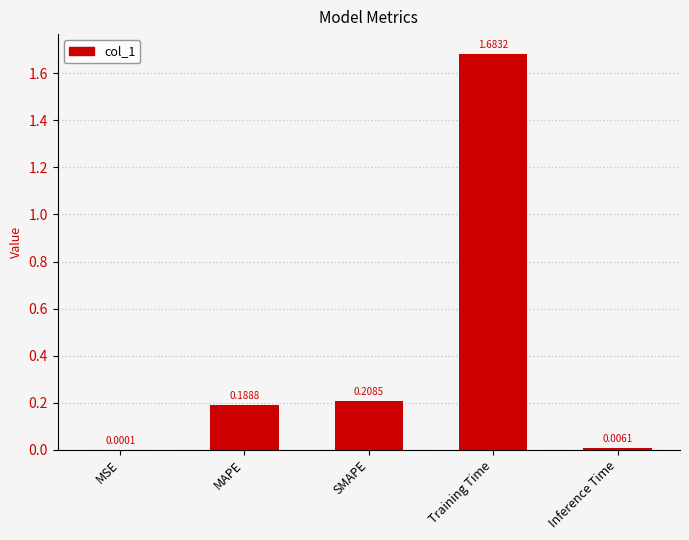

Which label corresponds to the largest value in the chart?

Training Time